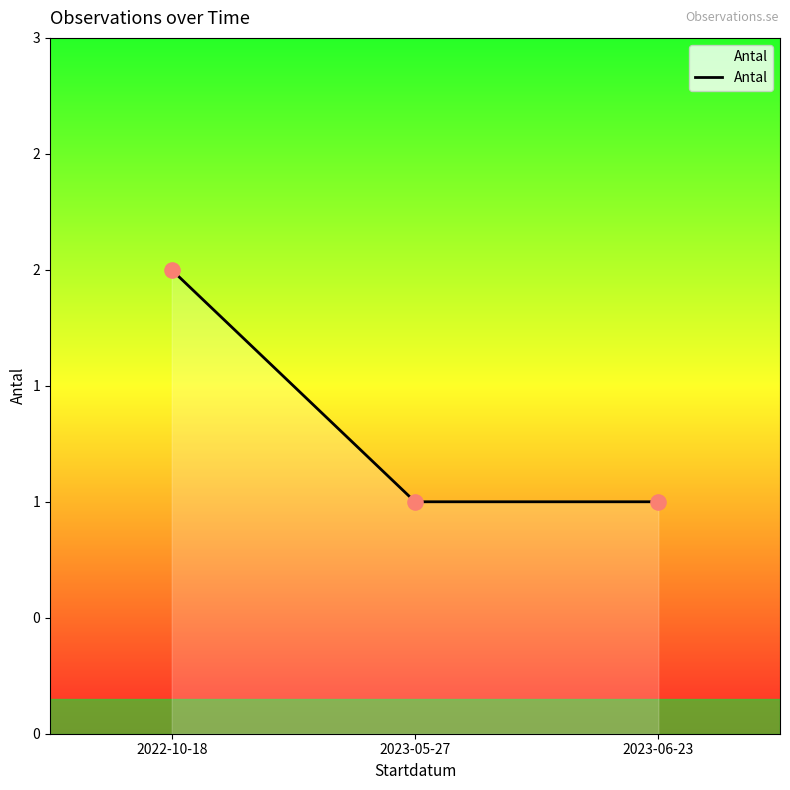

Approximately how many times larger is the value at 2023-06-23 compared to 2023-05-27?

1.0